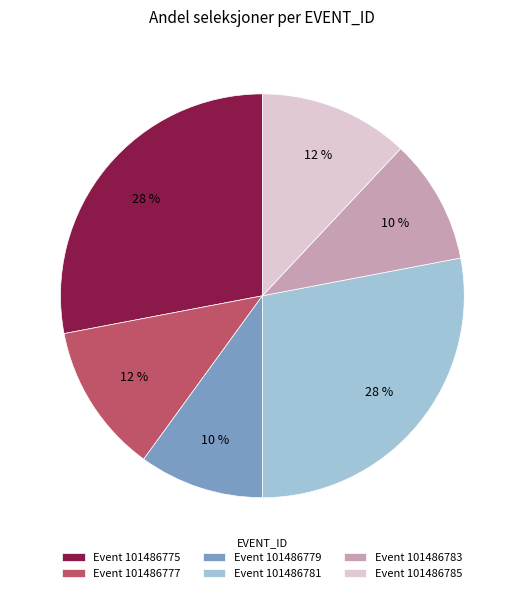

Do Event 101486779 and Event 101486777 together represent more than half of the pie?

No